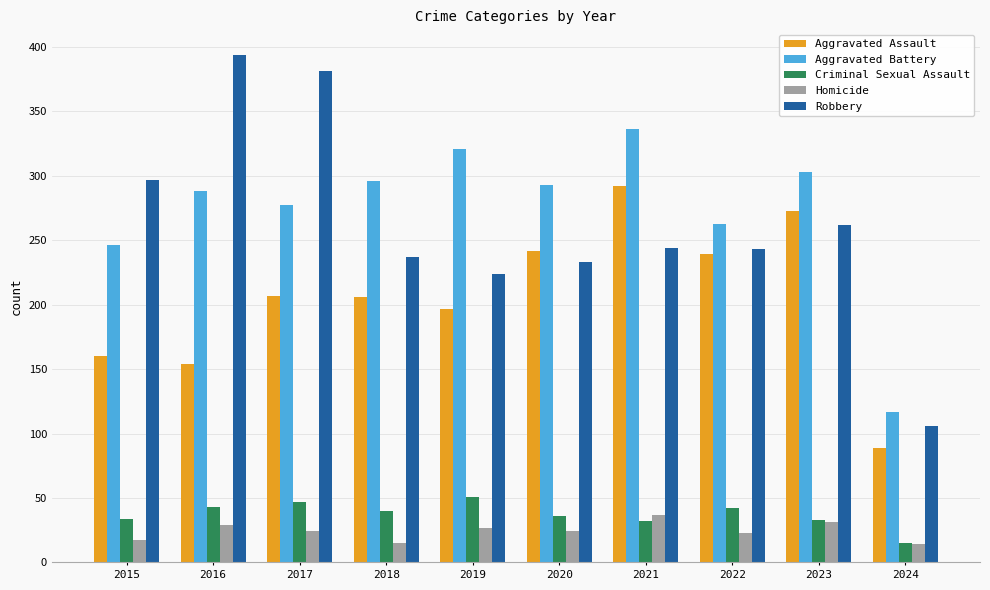

At which label does Aggravated Battery reach its peak?

2021